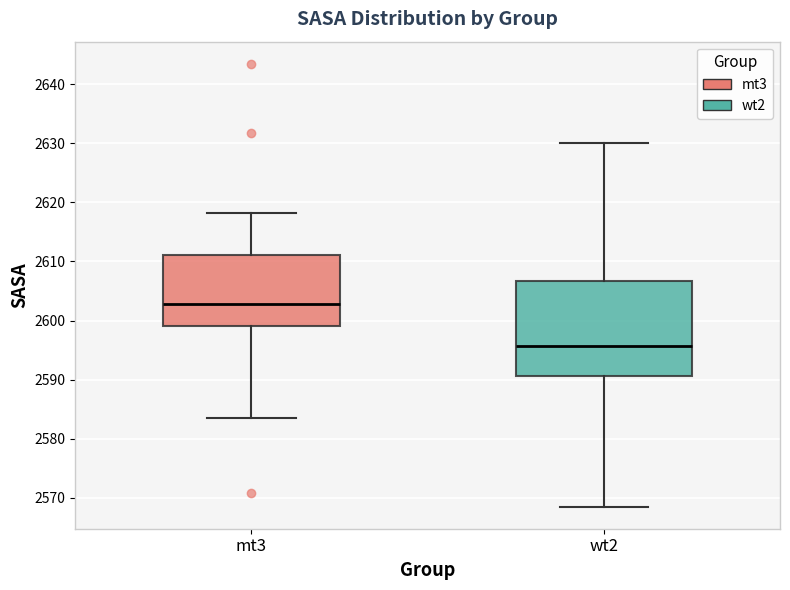

Which box has the lowest median line?

wt2